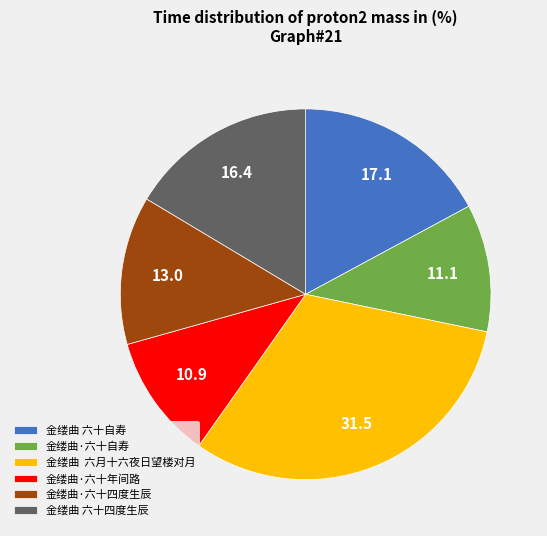

Is it true that 金缕曲·六十年间路 is 11% of the pie?

True